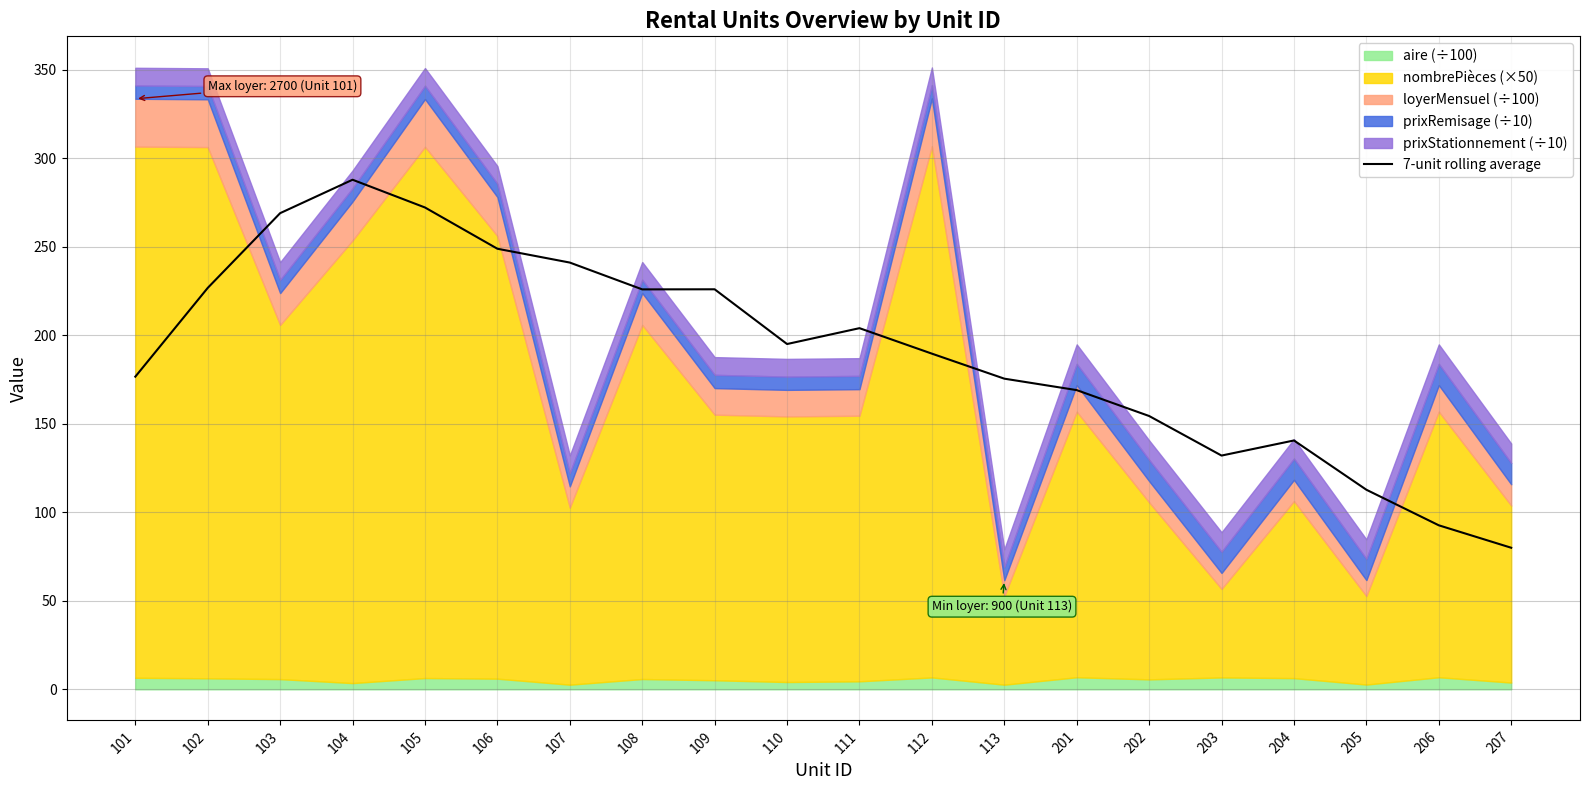

The chart shows a value of 231.3 at 202. True or false?

False